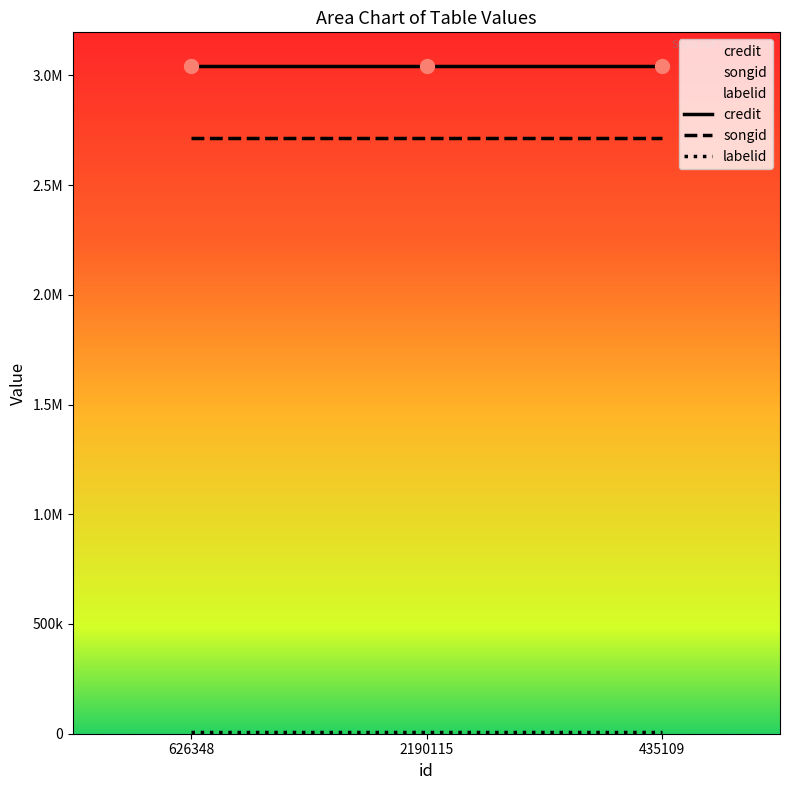

Which series has the largest total across all categories?

credit